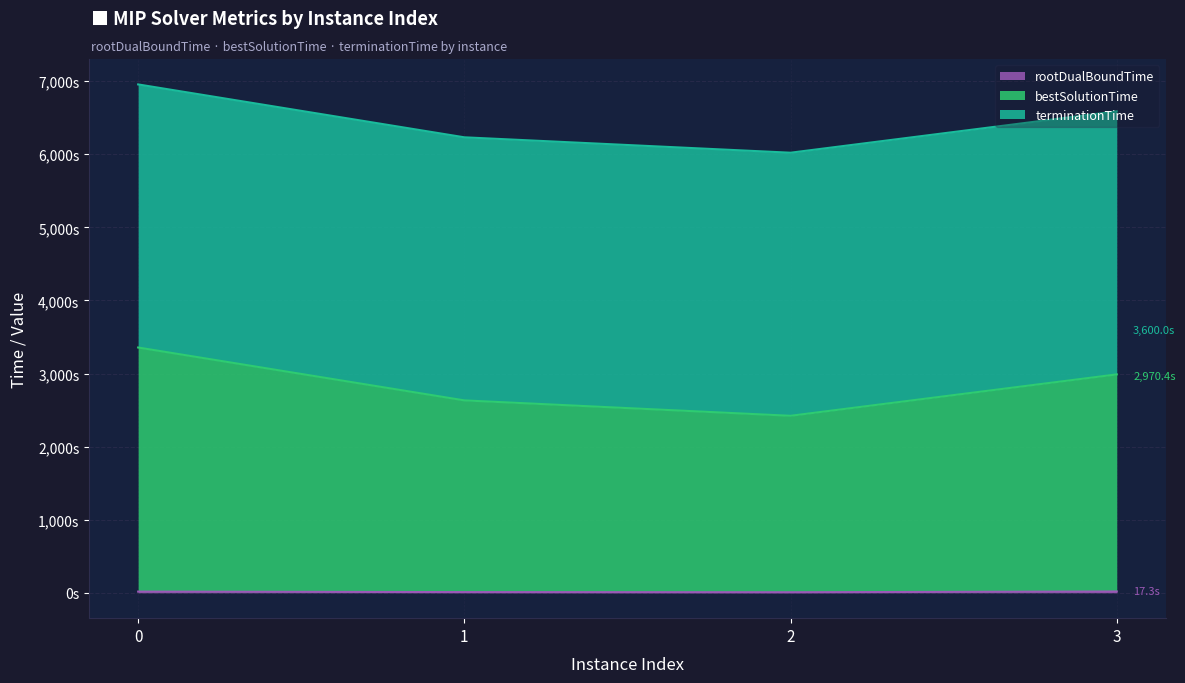

What is the difference between the bestSolutionTime values at 2 and 3?

566.4